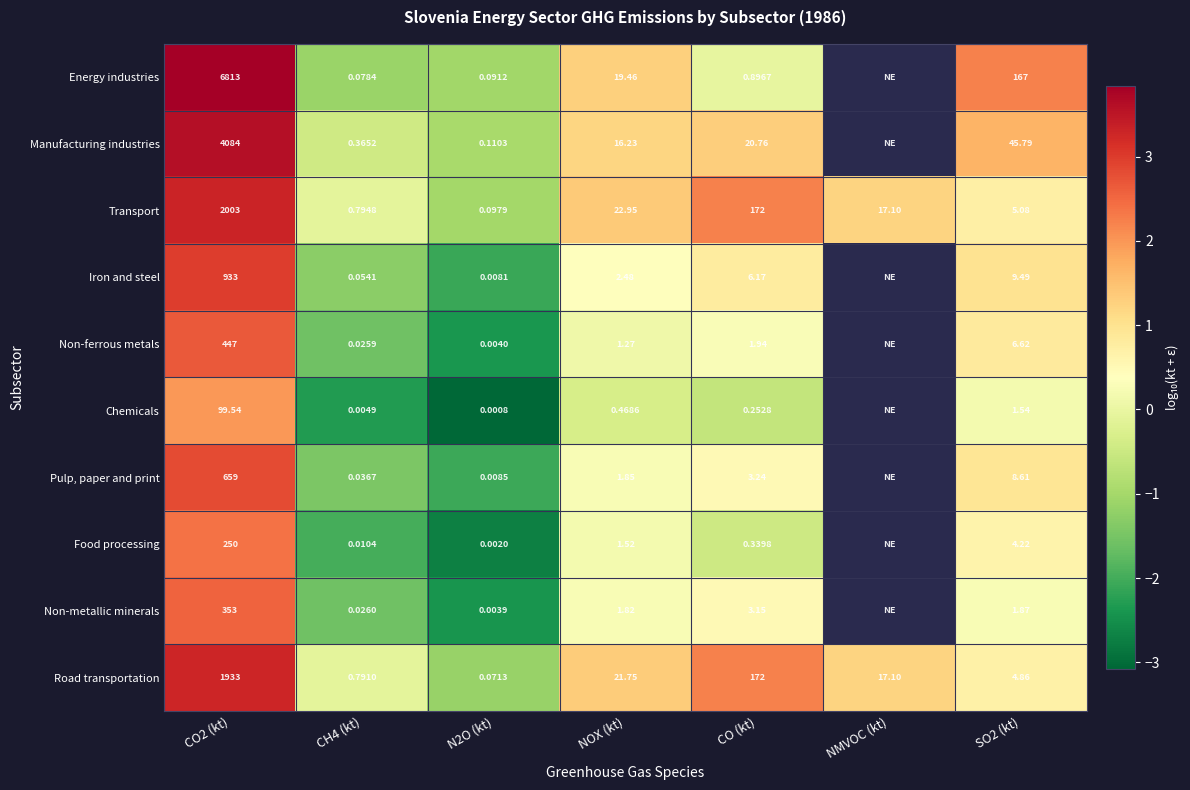

Between CH4 (kt) and NOX (kt), which series saw the biggest shift?

Transport